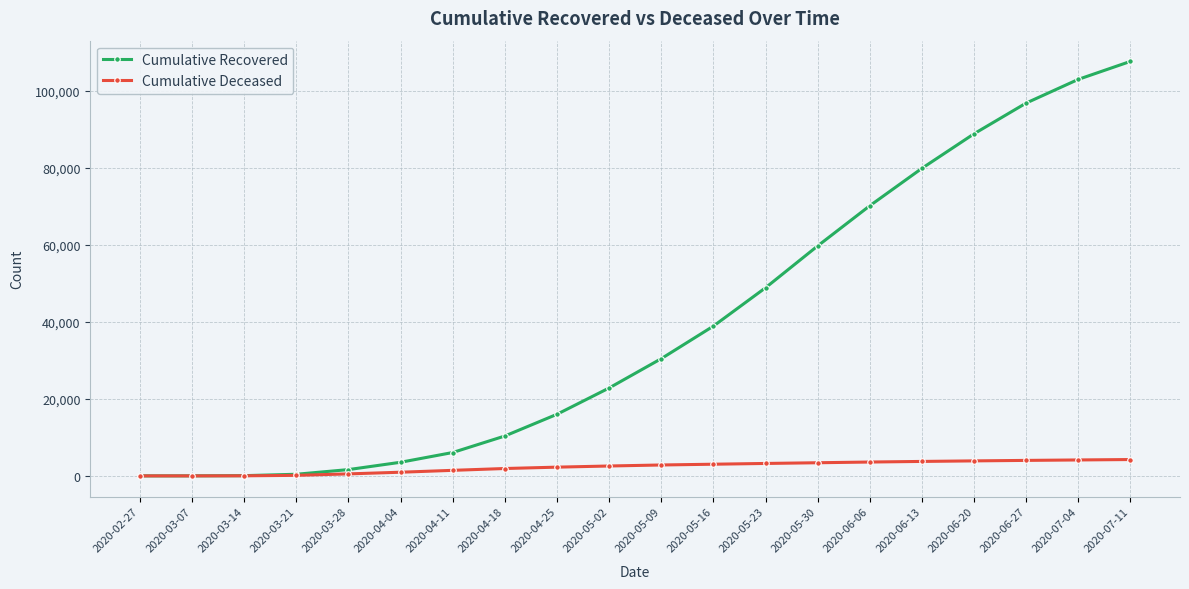

What is the label of the 5th point from the right?

2020-06-13